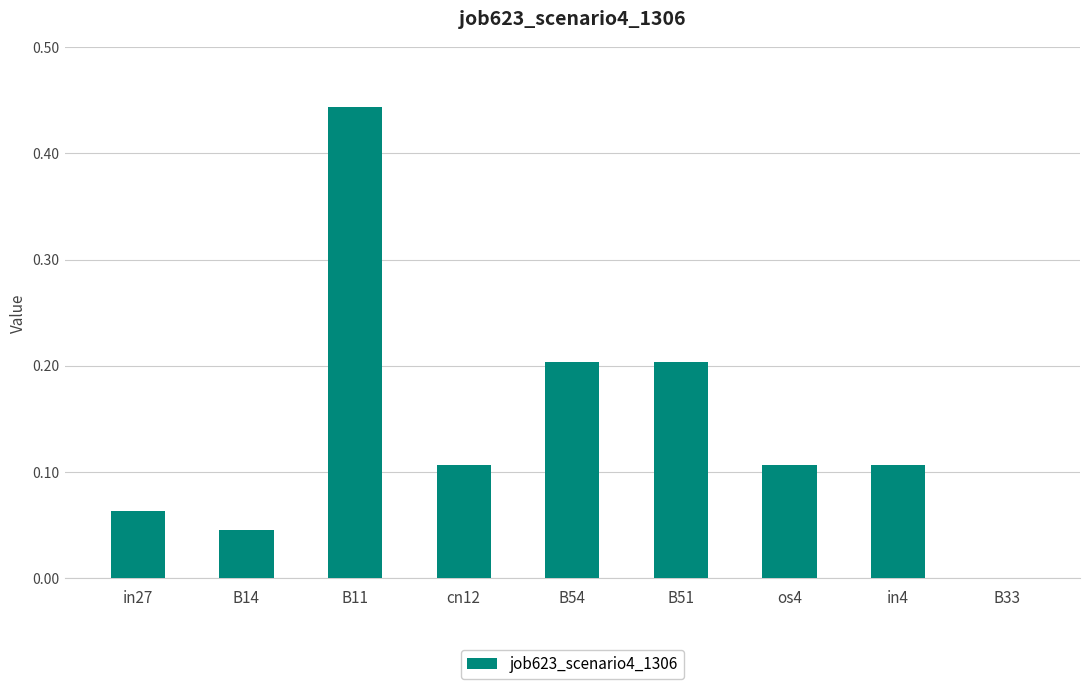

Count the values in the range 0 to 1.

9